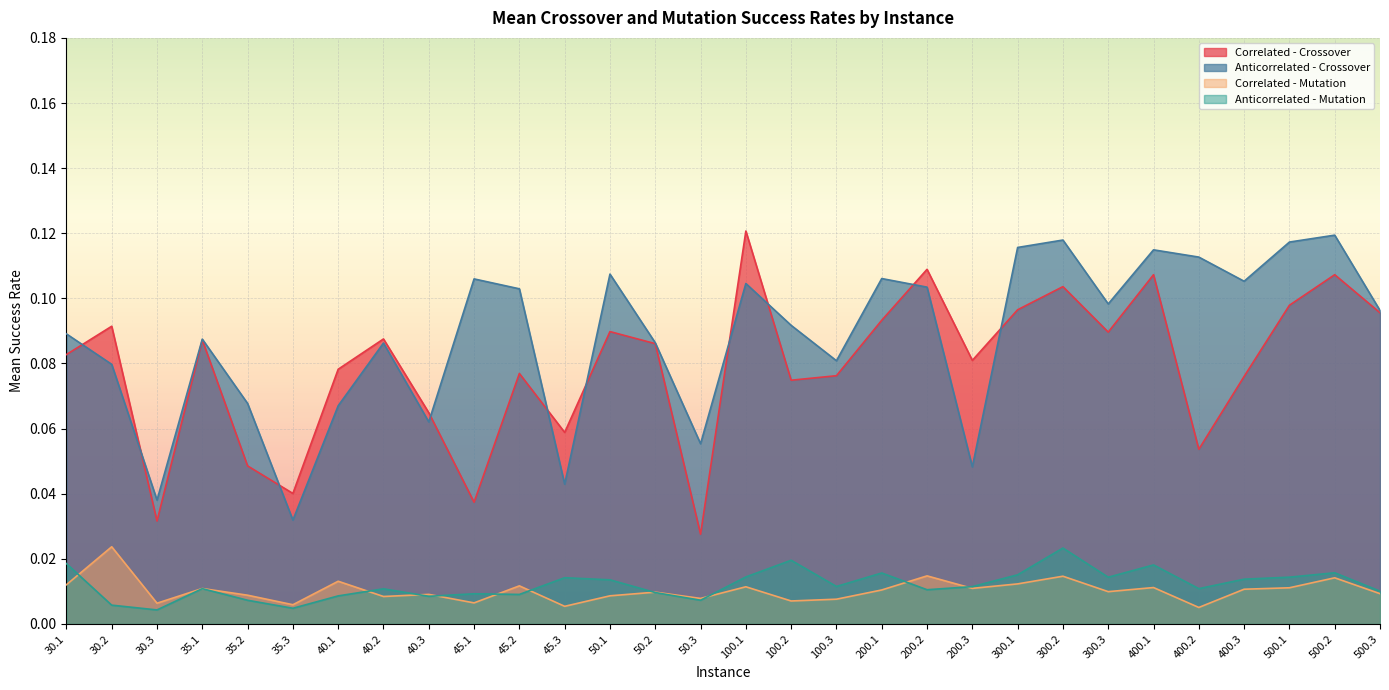

Rank the series by their maximum value, from lowest to highest.

Anticorrelated - Mutation, Correlated - Mutation, Anticorrelated - Crossover, Correlated - Crossover